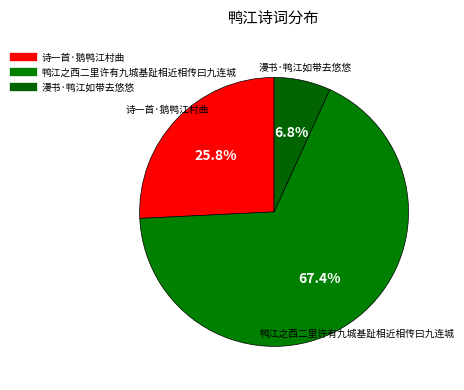

Which slice is the smallest?

漫书·鸭江如带去悠悠